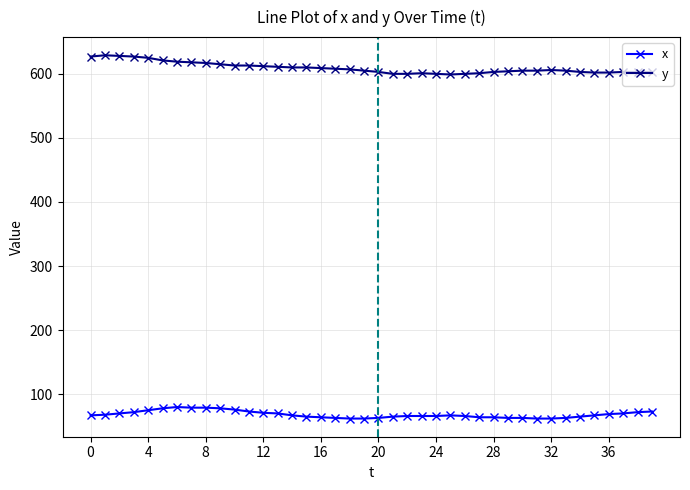

What is the value of the x point at the 8th from the left?

79